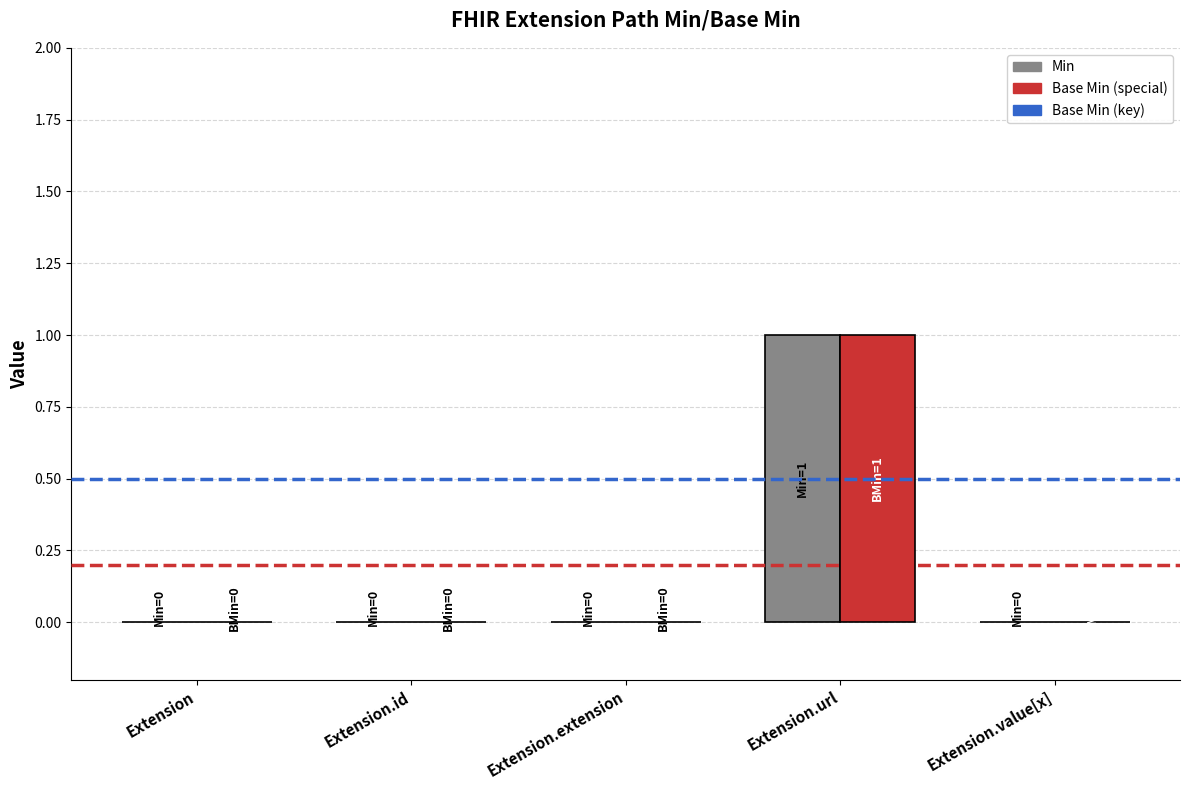

What is the difference between the Base Min values at Extension.url and Extension.extension?

1